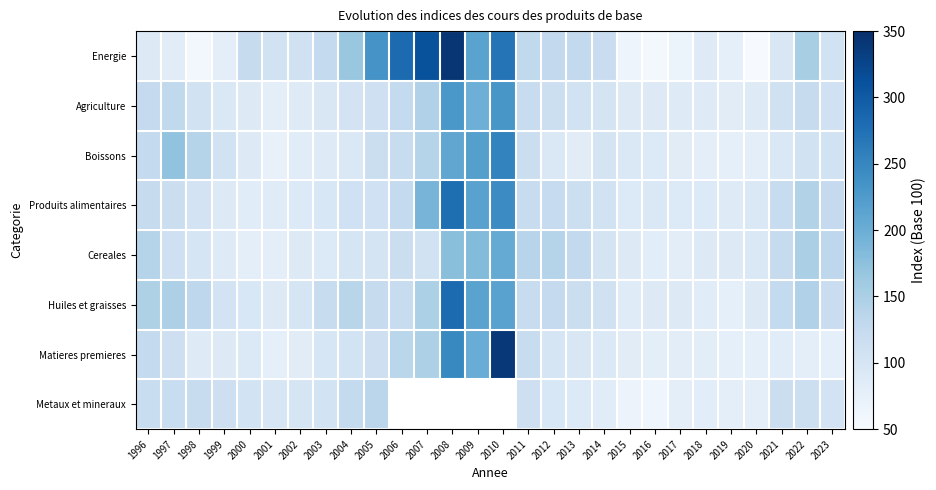

How many values in the Matieres premieres series are below 92?

14